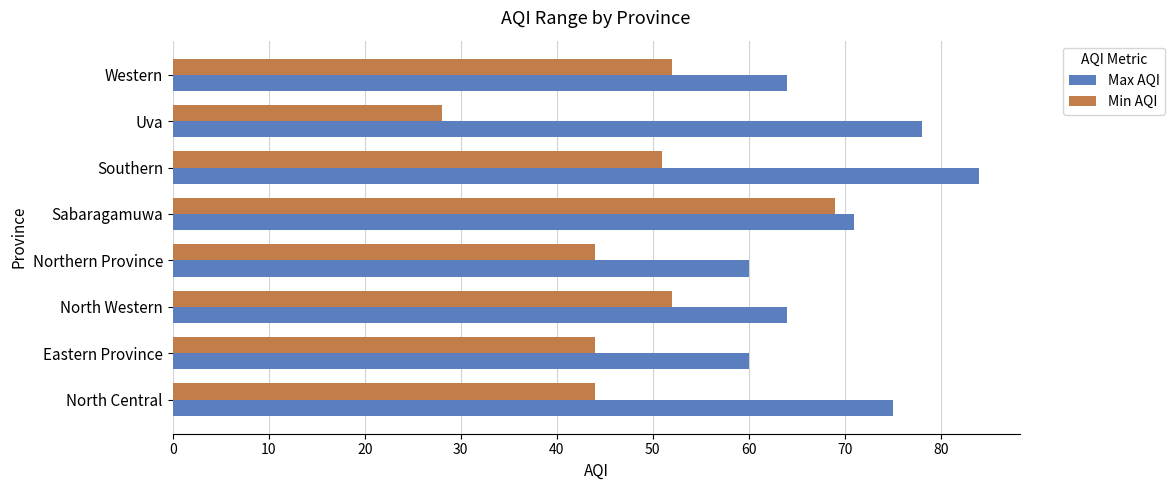

Is it true that Min AQI equals 69 at Sabaragamuwa?

True